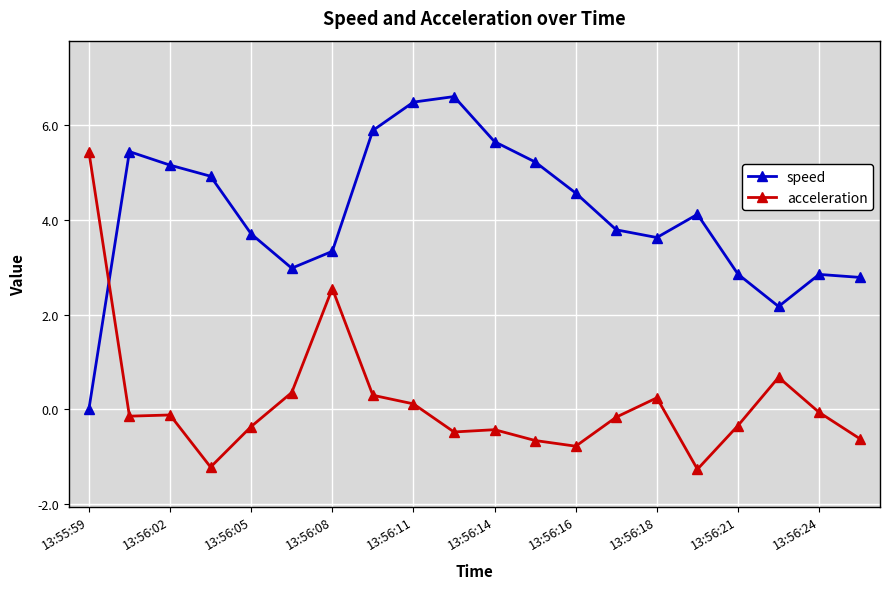

Which series has the largest total across all categories?

speed